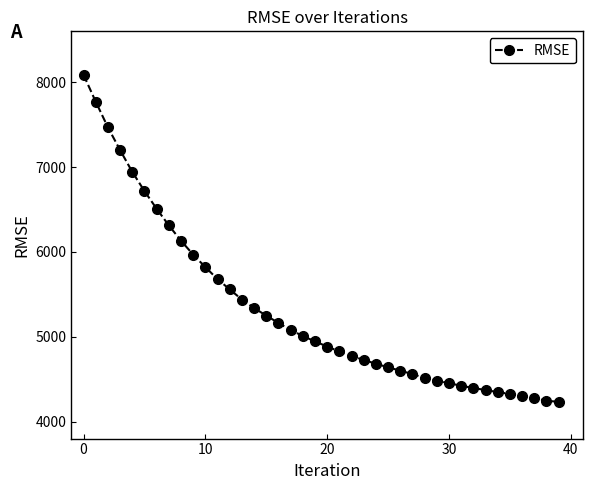

What is the value of the 35th point from the left?

4348.0